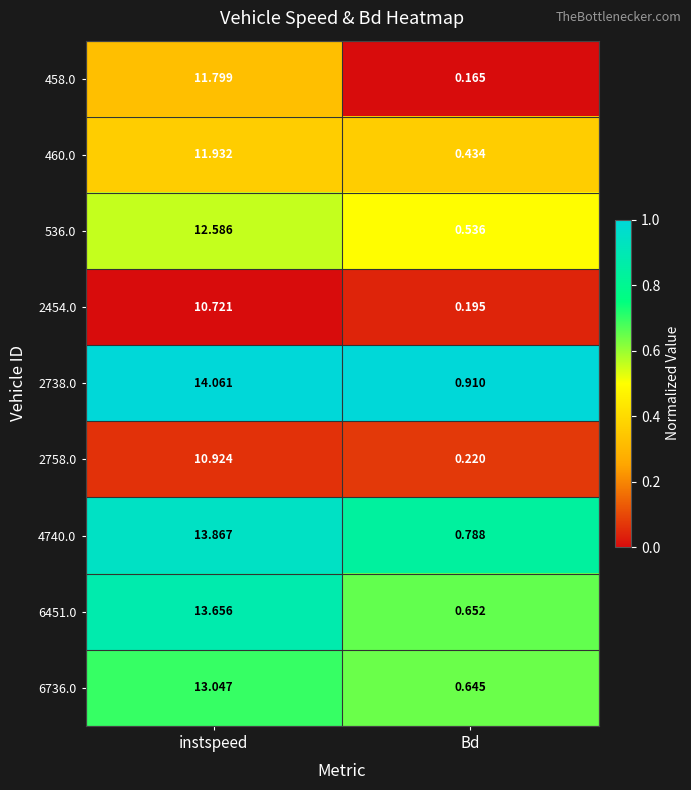

Which label corresponds to the smallest value in the chart?

Bd